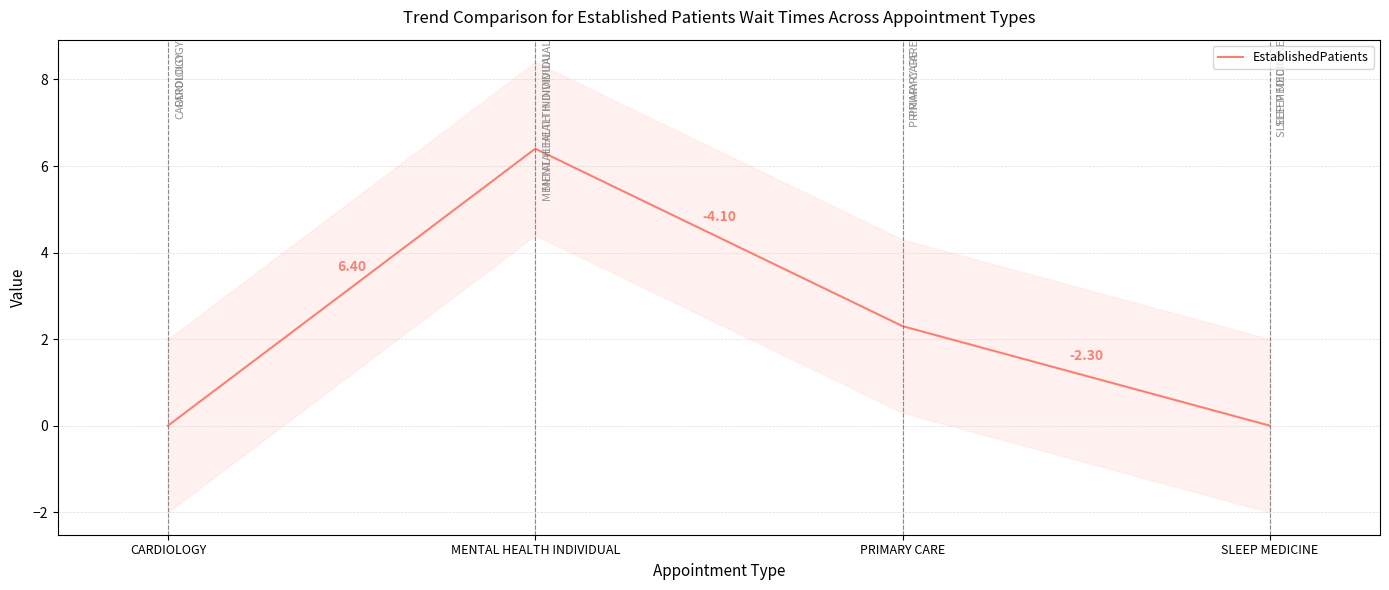

How many interior local peaks (higher than both neighbors) does the data have?

1